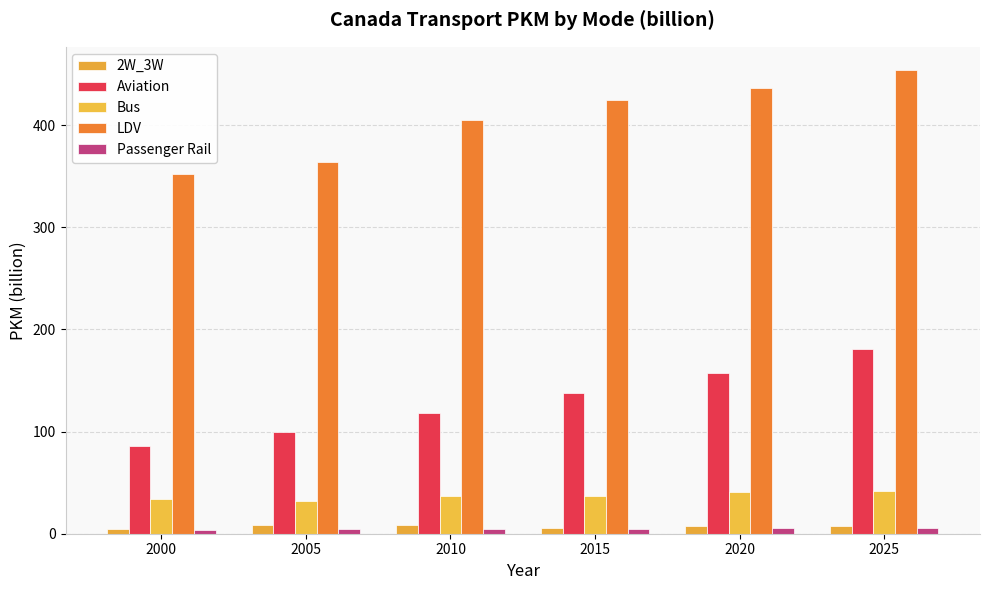

Are the bars grouped side by side (vs. stacked)?

Yes